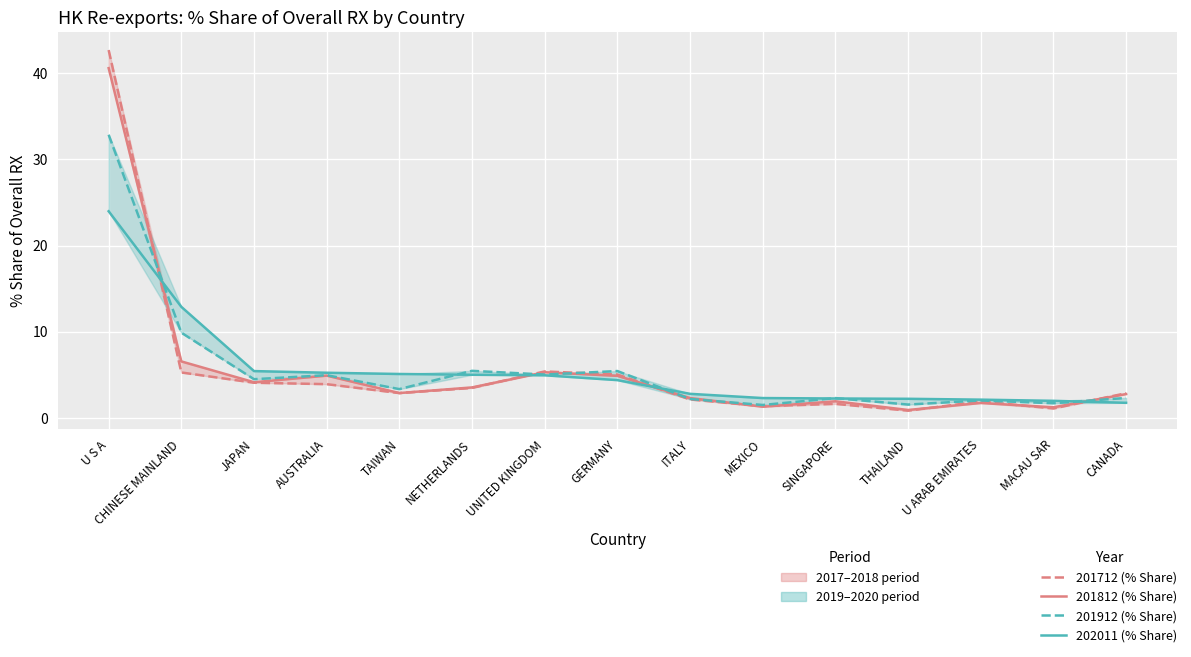

What is the minimum value for 201812 (% Share)?

0.9